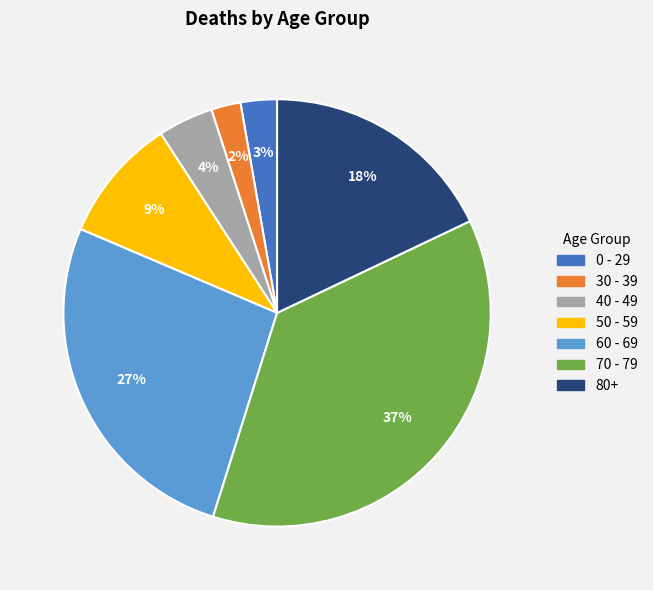

Do 60 - 69 and 50 - 59 together represent more than half of the pie?

No